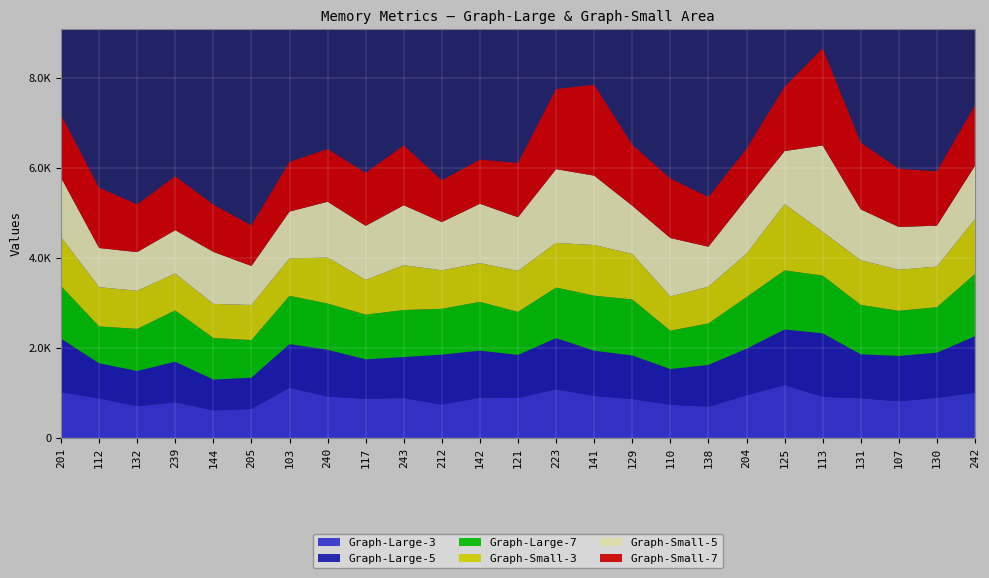

Reading left to right, what are all the values shown in this chart?

Graph-Large-3: 1018.0	879.4	705.5	793.8	613.6	646.0	1113.8	920.6	867.8	887.0	739.5	894.4	889.0	1079.3	932.6	865.6	738.6	692.4	947.1	1175.1	913.4	880.7	815.2	893.1	1003.2
Graph-Large-5: 1188.0	779.8	782.4	900.0	684.1	693.4	971.5	1038.2	878.0	911.0	1111.2	1045.0	956.6	1137.4	1005.9	967.4	791.3	930.3	1035.0	1234.3	1411.1	977.8	1006.9	1001.0	1256.1
Graph-Large-7: 1168.2	818.2	935.2	1139.4	922.9	834.8	1071.4	1026.6	992.0	1044.0	1016.8	1082.6	954.6	1124.0	1221.6	1243.6	853.0	920.8	1145.9	1312.4	1281.5	1097.0	1001.5	1010.2	1383.2
Graph-Small-3: 1089.0	871.2	846.0	819.1	756.9	779.0	829.9	1021.6	772.8	994.6	854.5	860.6	911.0	990.2	1124.4	1011.2	759.4	815.1	962.0	1472.9	970.8	991.6	911.2	902.0	1215.5
Graph-Small-5: 1317.0	869.0	858.0	961.8	1154.7	865.8	1039.4	1238.8	1200.0	1330.2	1071.3	1318.2	1189.0	1637.4	1540.3	1069.0	1297.2	888.2	1223.7	1175.1	1917.4	1128.2	950.0	907.9	1186.4
Graph-Small-7: 1391.8	1339.0	1058.9	1195.6	1048.3	898.6	1103.8	1168.4	1176.0	1328.4	925.1	979.6	1204.6	1778.8	2017.1	1354.4	1321.3	1100.6	1104.2	1427.2	2153.5	1479.2	1291.8	1205.4	1342.5